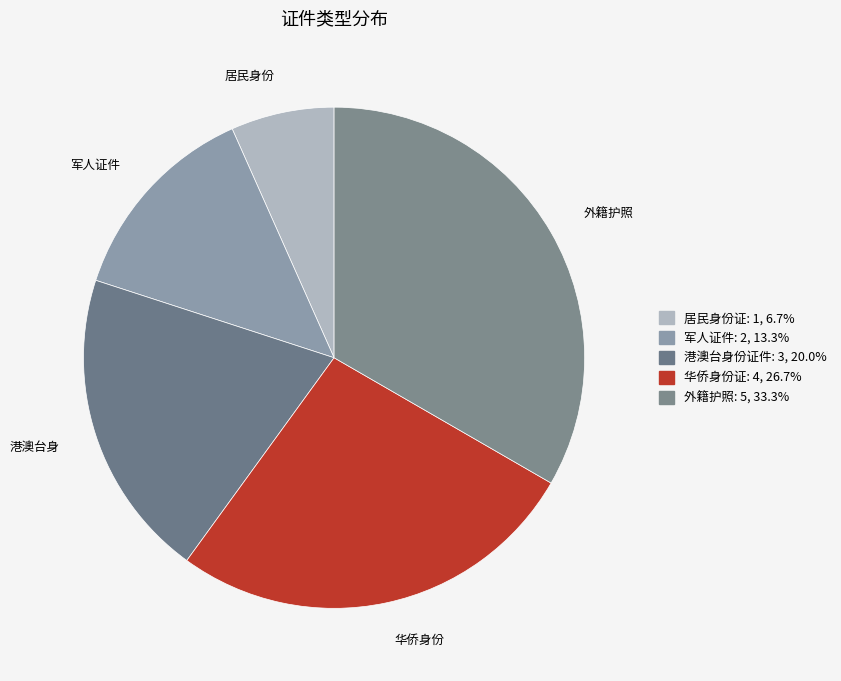

How many segments does this pie chart have?

5